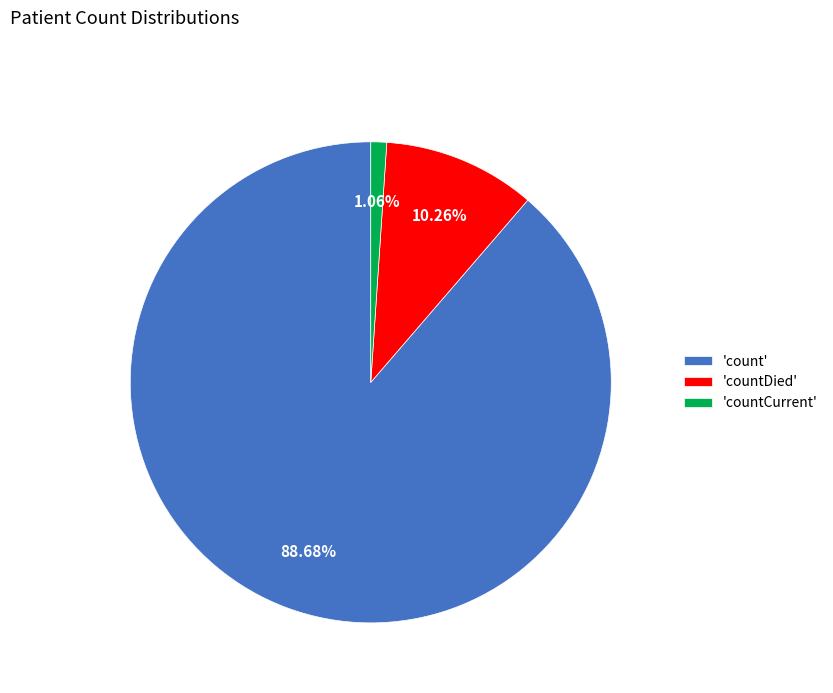

Which slice is the largest?

'count'